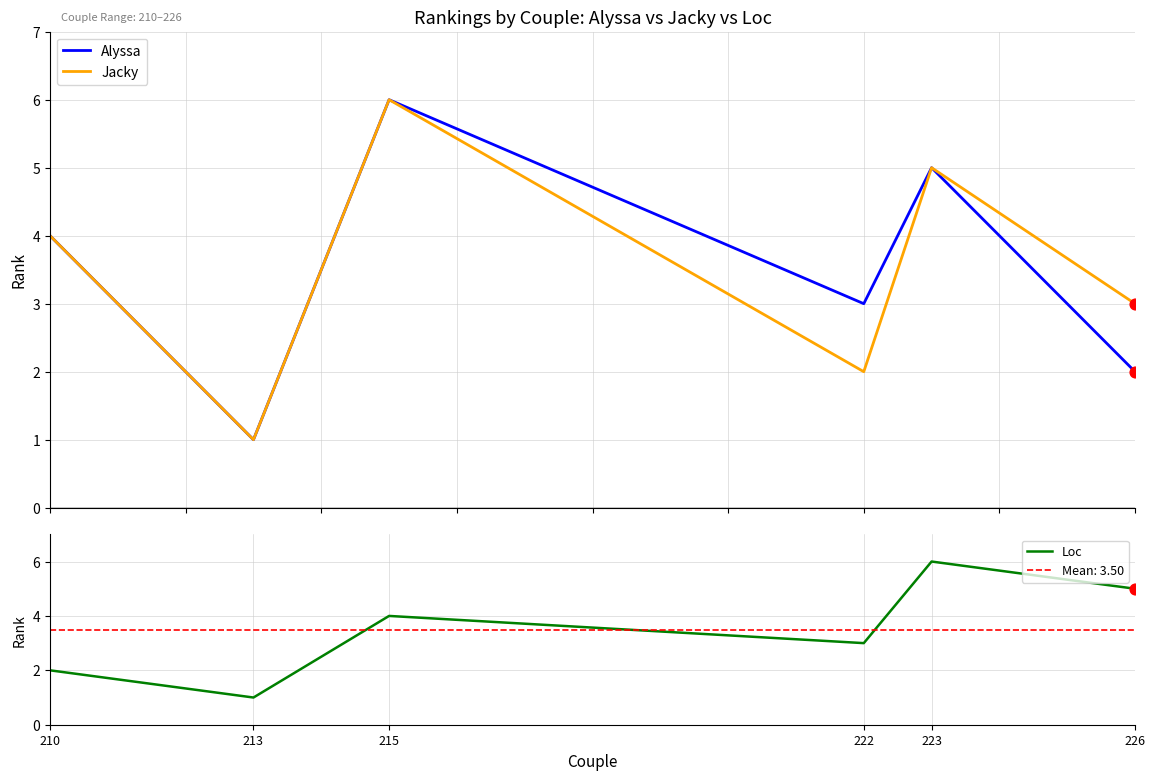

What is the total value across all series at 222?

8